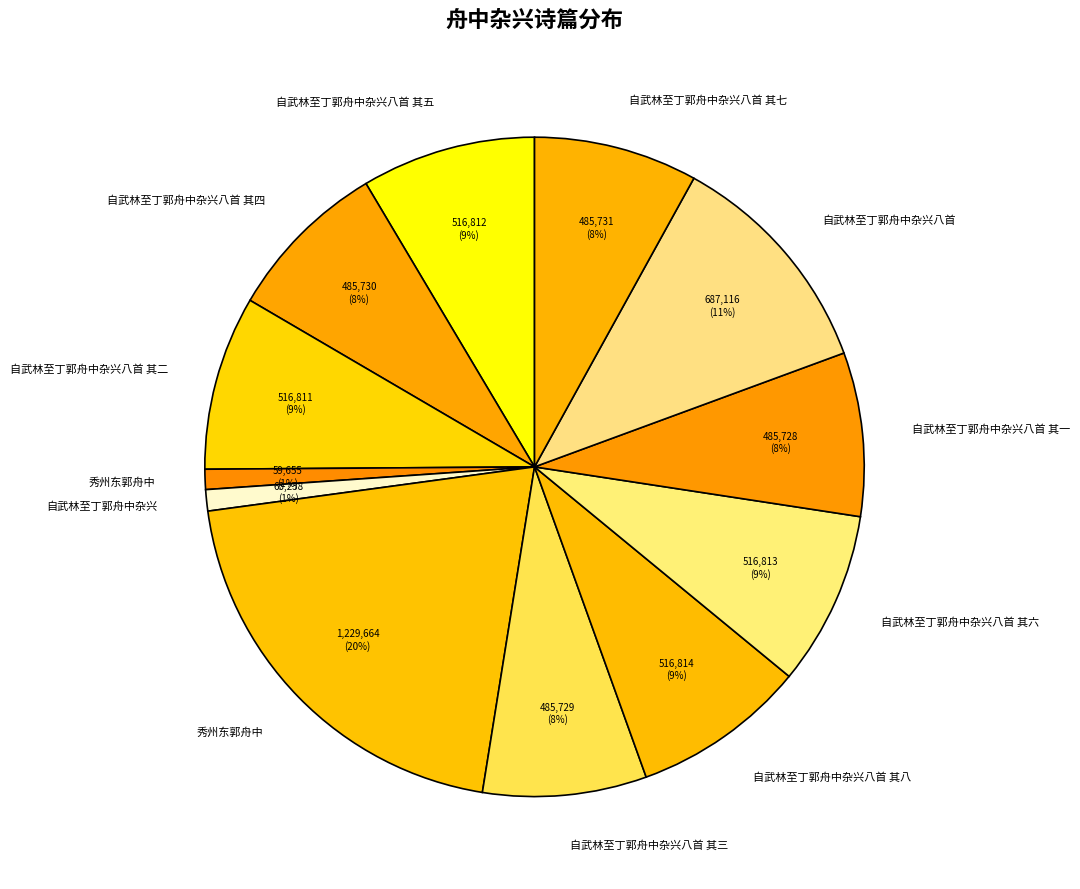

Count the number of slices in the pie.

12